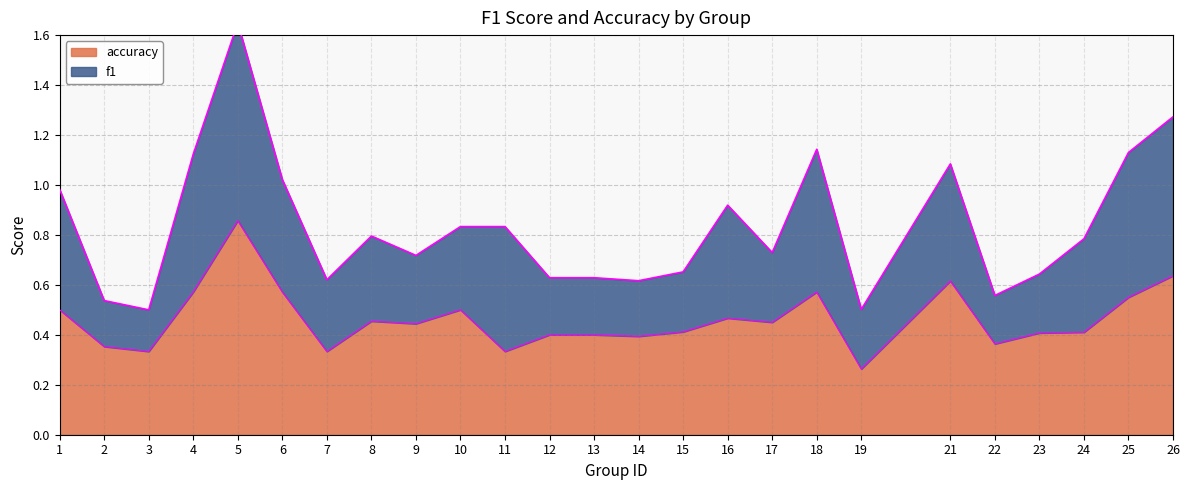

Is it true that the value at 7 is 0.3?

True